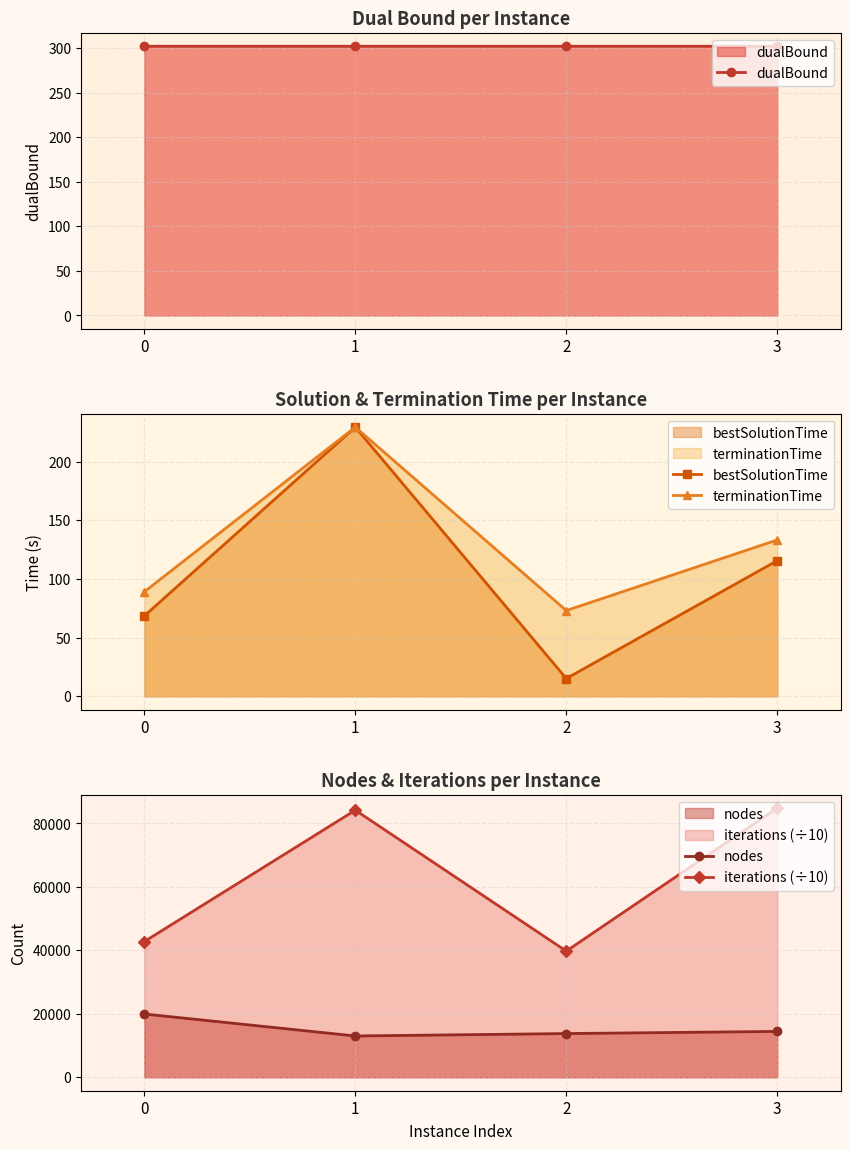

Count the dualBound values in the range 301 to 302.

4